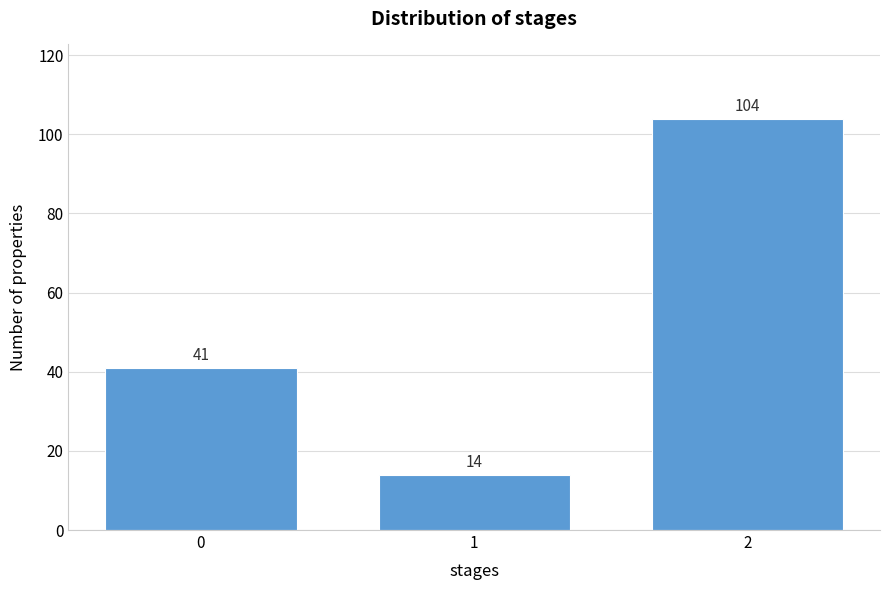

Reading right to left, transcribe all the data shown in this chart.

104	14	41